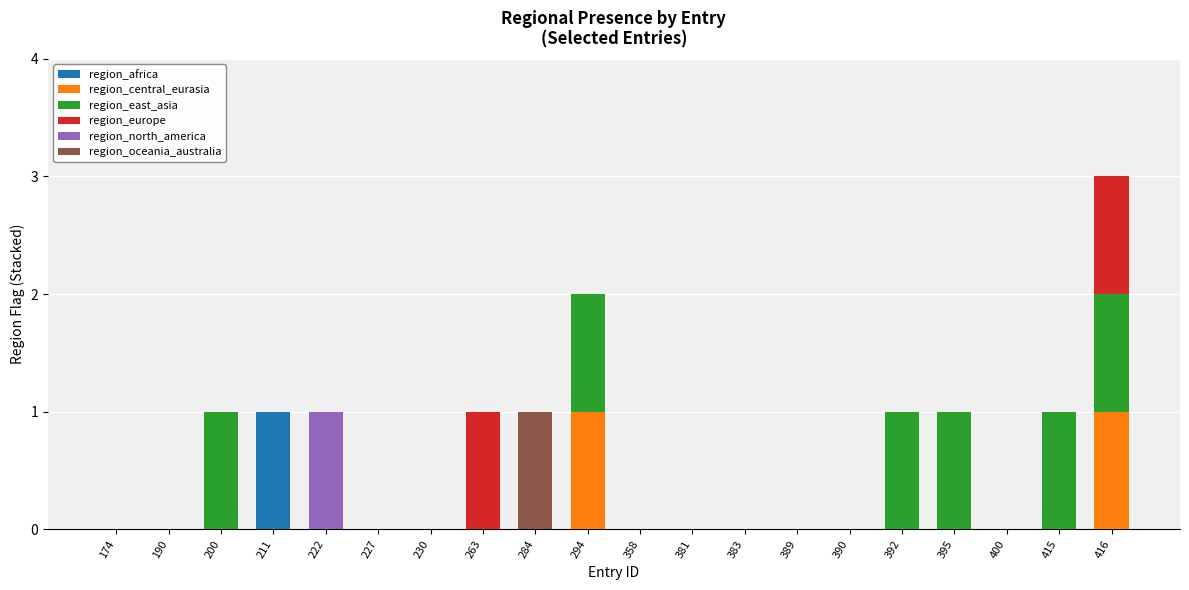

At which category is the sum across all series the highest?

416